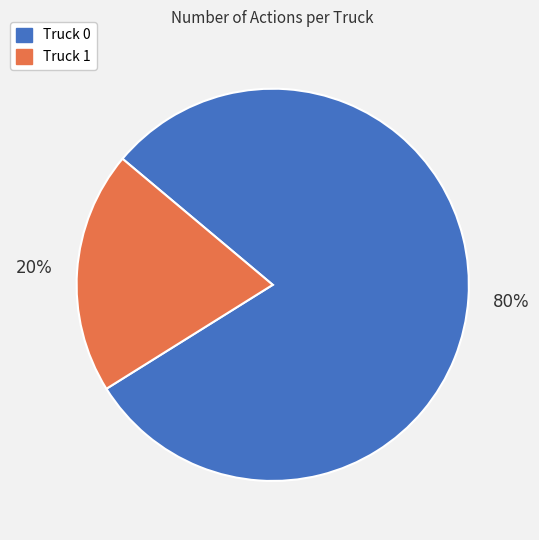

Count the number of slices in the pie.

2